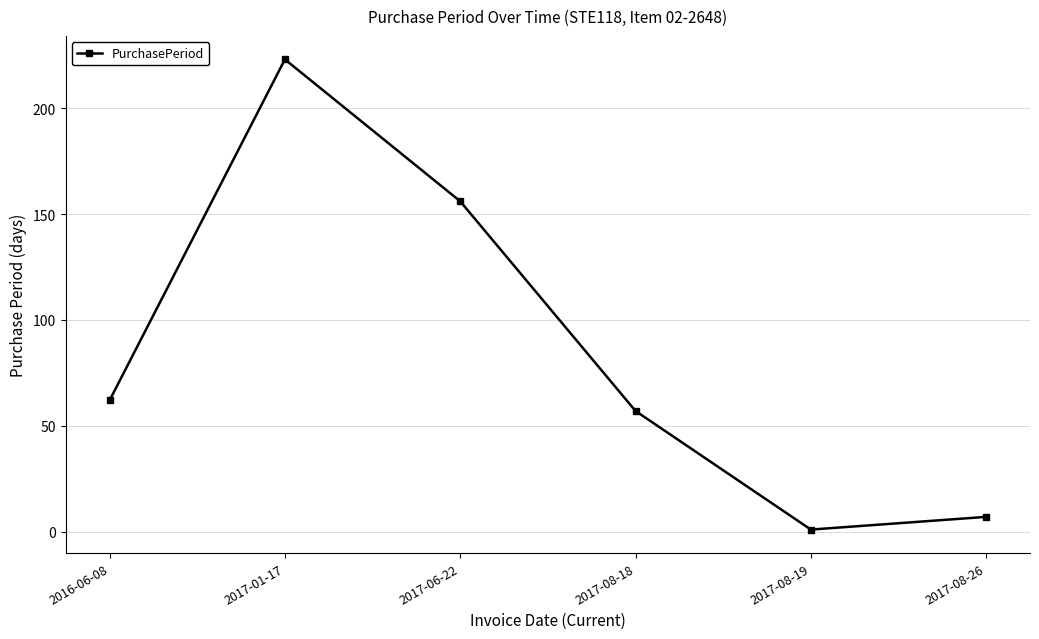

What is the greatest value displayed?

223